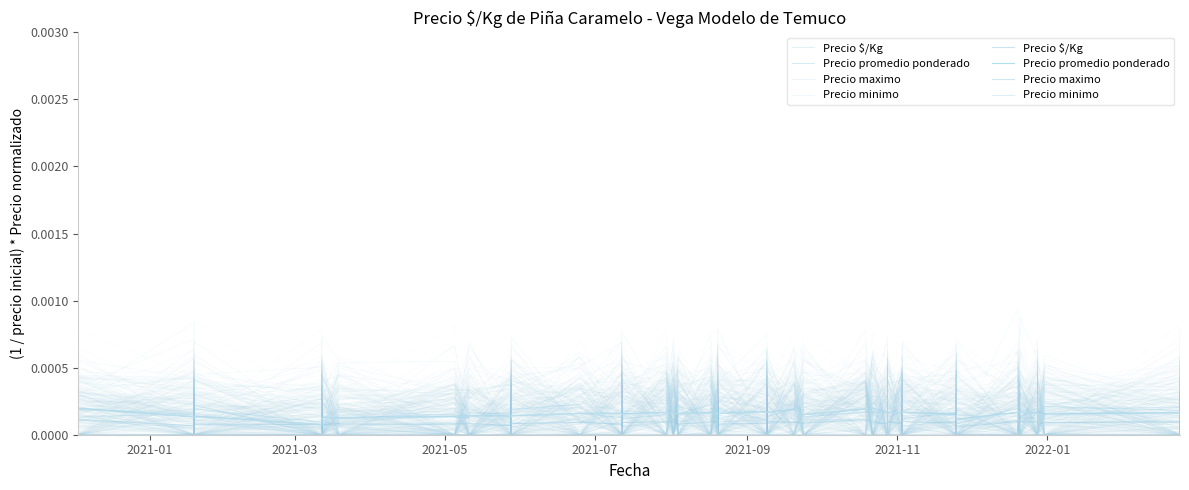

What is the label of the 8th point from the left?

7